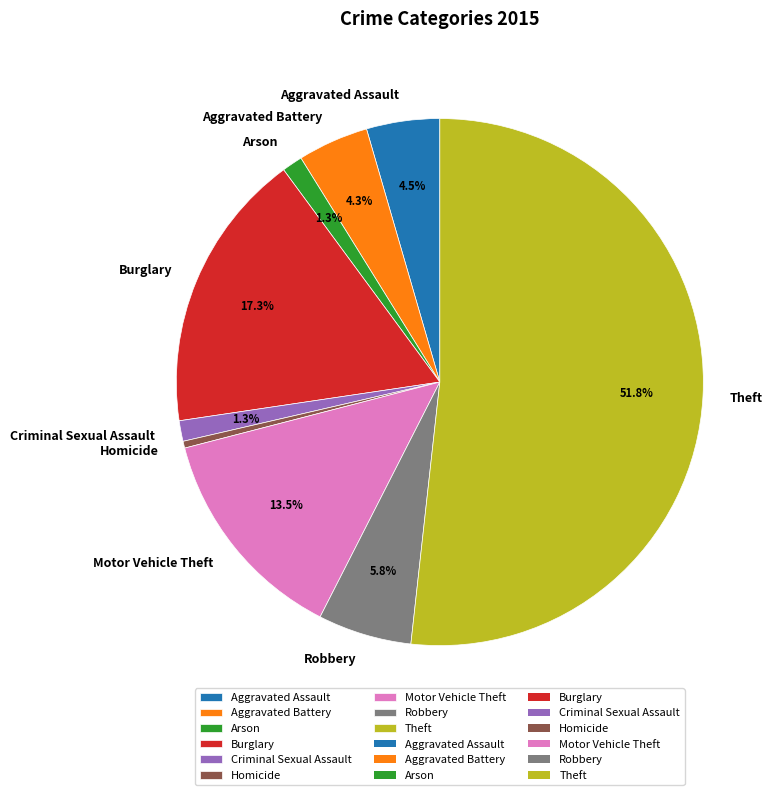

Count the number of slices in the pie.

9